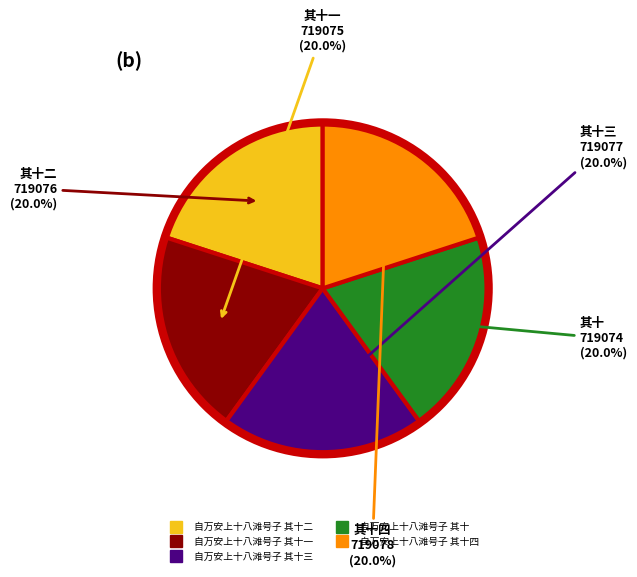

Is there any slice that represents more than half of the pie?

No